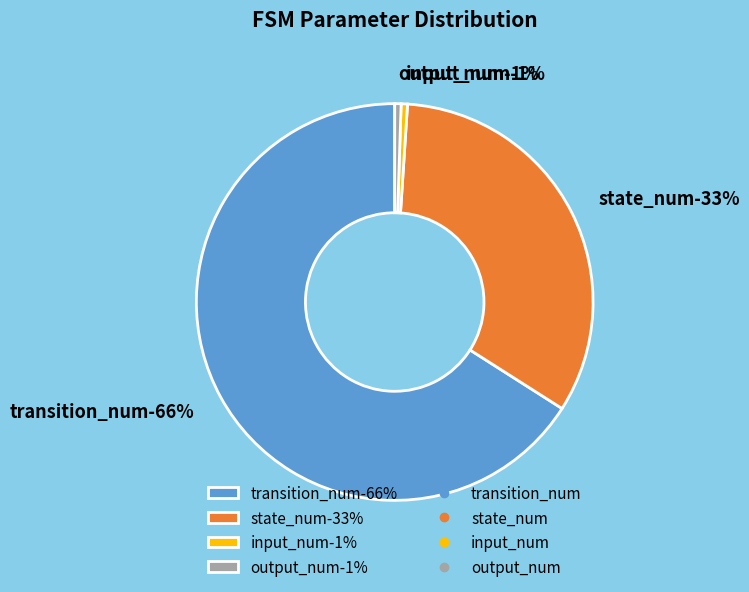

To the nearest percent, what is the difference between the largest and smallest slice percentages?

65%